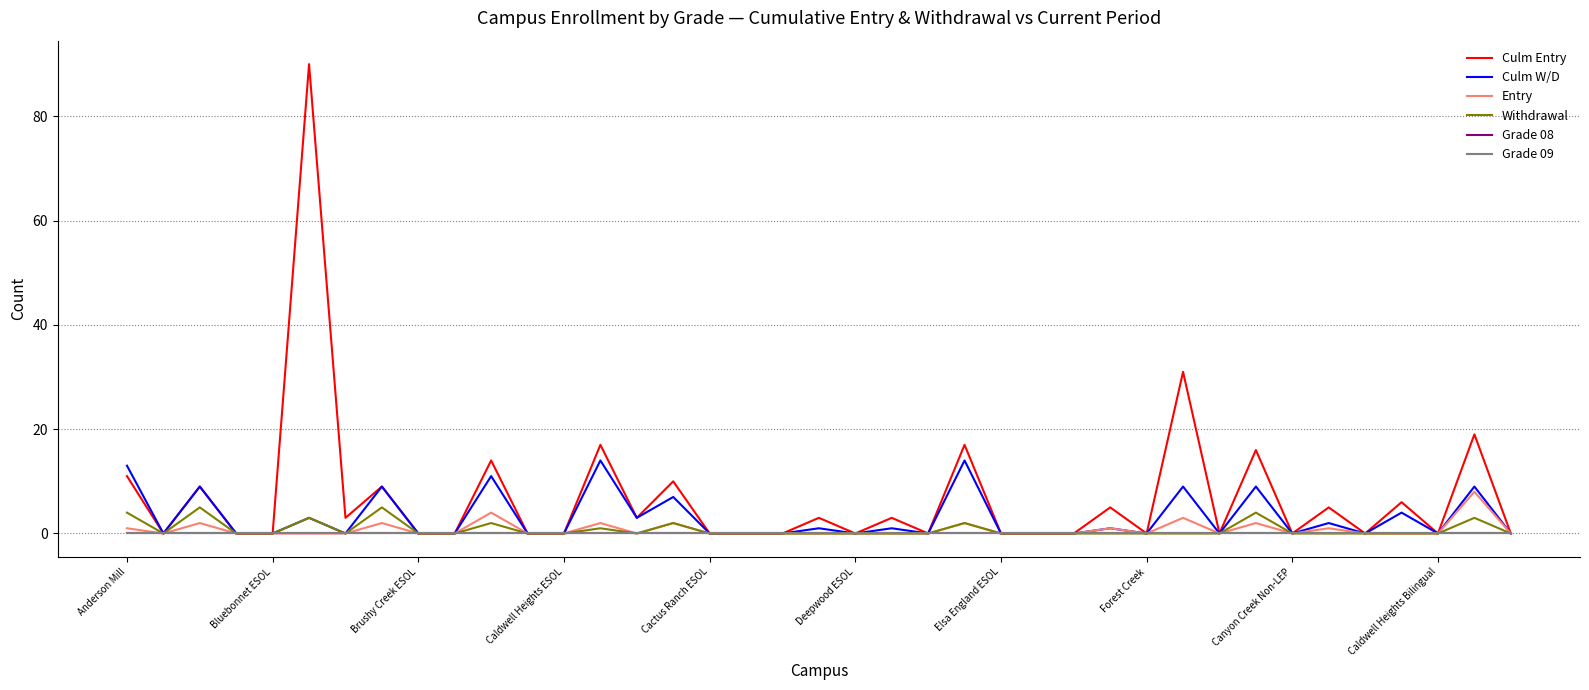

Is this an area chart (filled region under the line)?

No